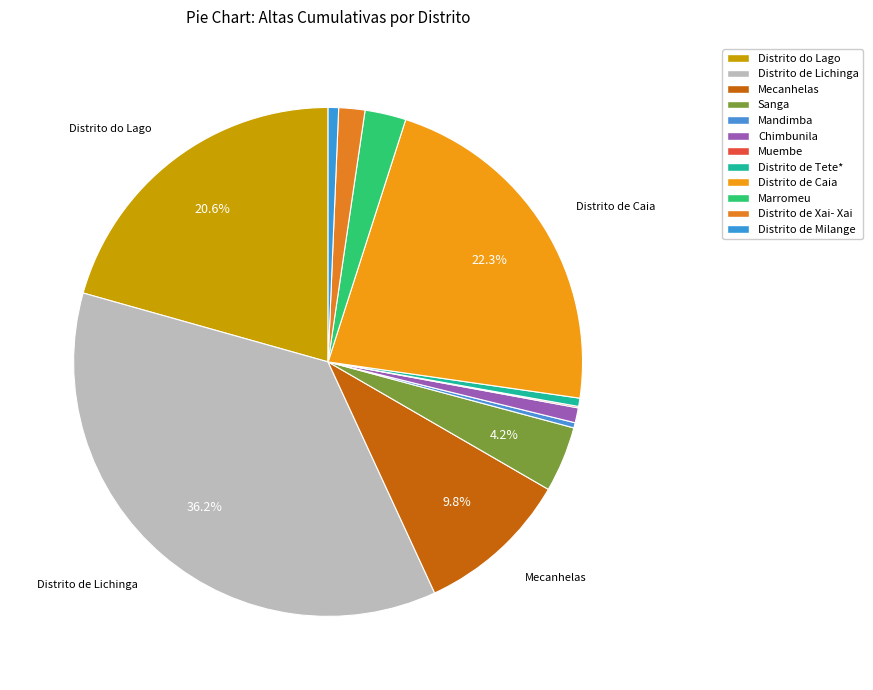

Does Distrito de Caia represent more than half of the total?

No